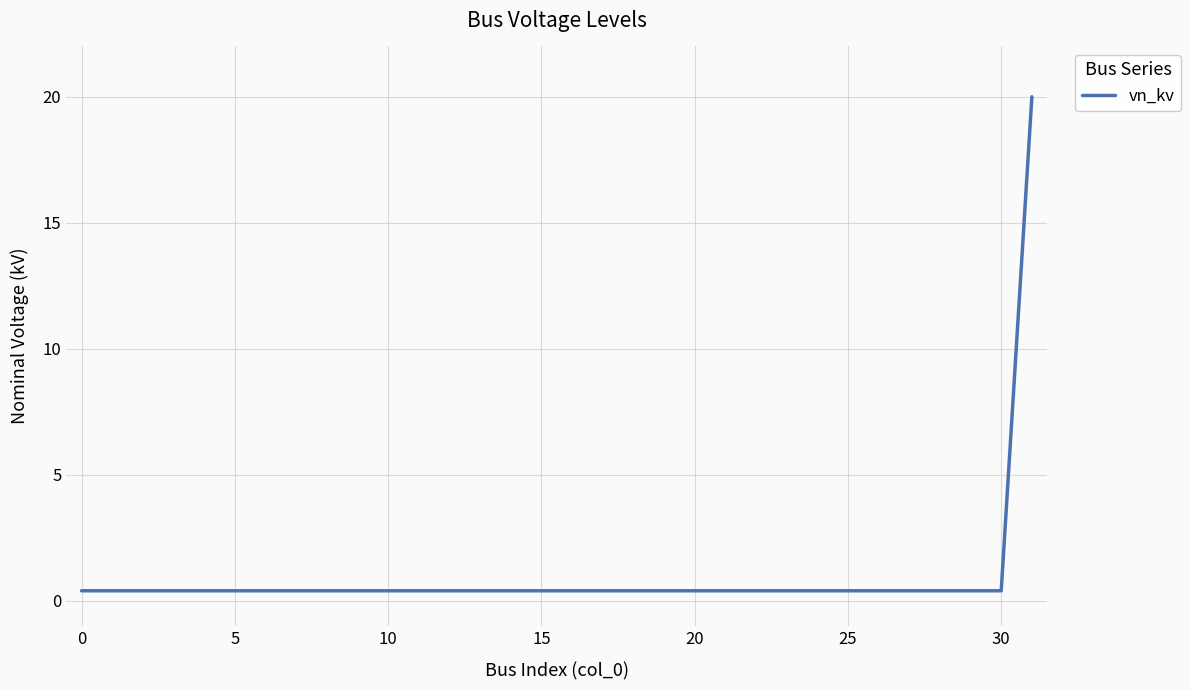

What is the difference between the maximum and minimum values?

19.6